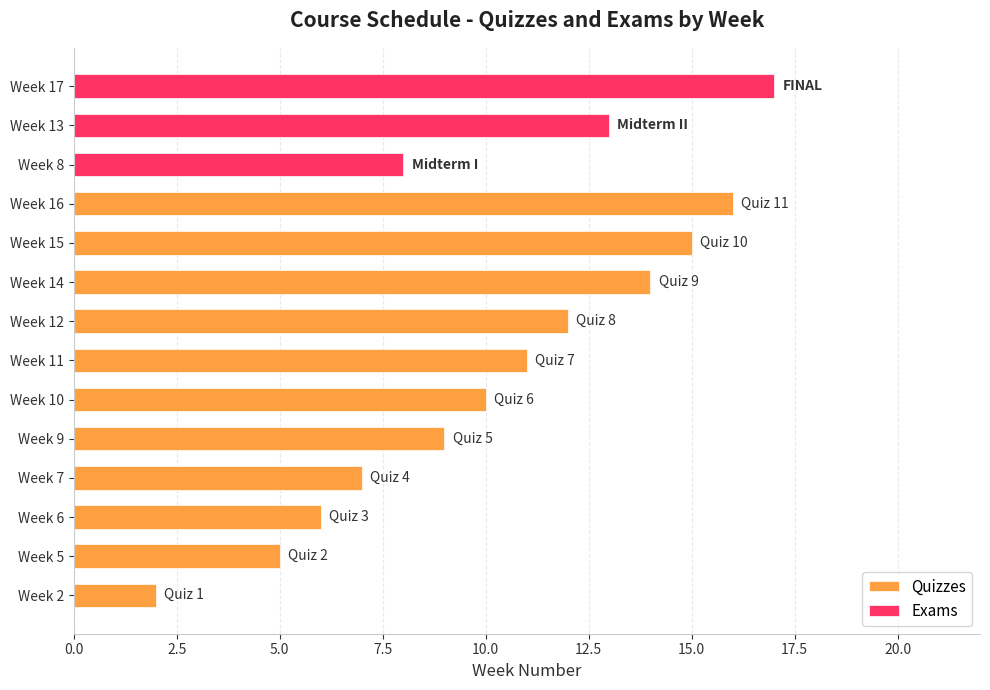

List the labels in order of Quizzes value, largest first.

Week 16, Week 15, Week 14, Week 12, Week 11, Week 10, Week 9, Week 7, Week 6, Week 5, Week 2